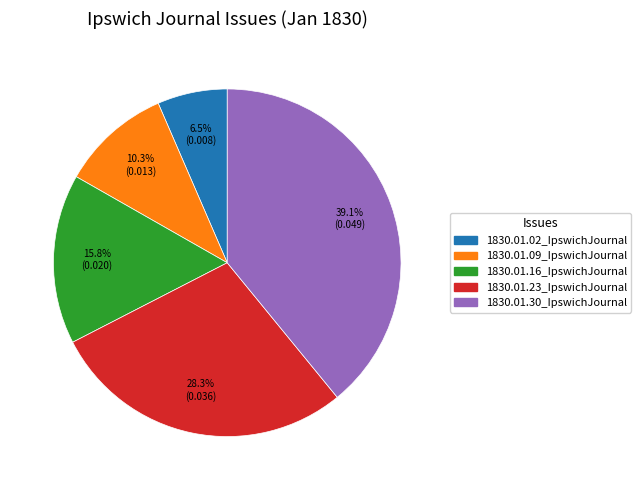

True or false: 1830.01.16_IpswichJournal accounts for 2% of the total.

False